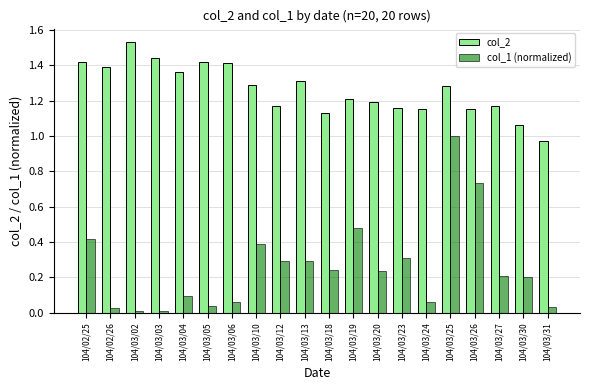

True or false: col_1 (normalized) has a value of 1.6 at 104/03/25.

False